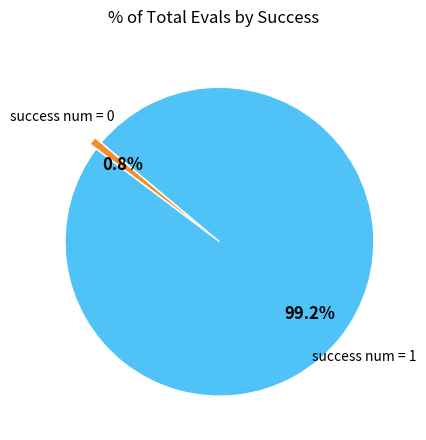

Does any single category account for the majority?

Yes